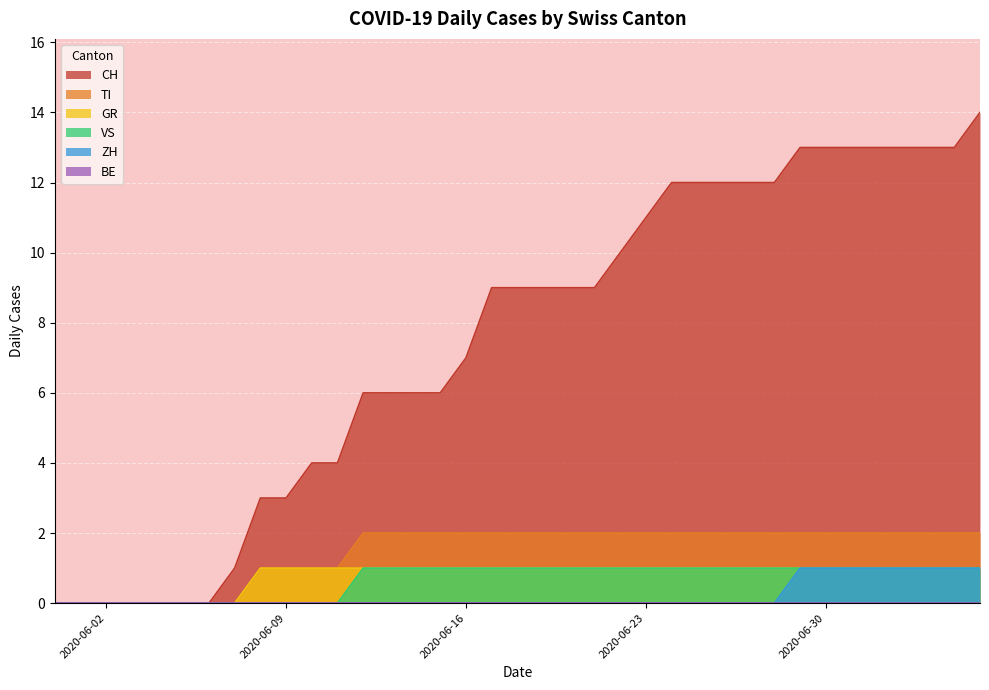

Reading left to right, extract all data points from this chart.

CH: 0	0	0	0	0	0	0	1	3	3	4	4	6	6	6	6	7	9	9	9	9	9	10	11	12	12	12	12	12	13	13	13	13	13	13	13	14
TI: 0	0	0	0	0	0	0	0	1	1	1	1	2	2	2	2	2	2	2	2	2	2	2	2	2	2	2	2	2	2	2	2	2	2	2	2	2
GR: 0	0	0	0	0	0	0	0	1	1	1	1	1	1	1	1	1	1	1	1	1	1	1	1	1	1	1	1	1	1	1	1	1	1	1	1	1
VS: 0	0	0	0	0	0	0	0	0	0	0	0	1	1	1	1	1	1	1	1	1	1	1	1	1	1	1	1	1	1	1	1	1	1	1	1	1
ZH: 0	0	0	0	0	0	0	0	0	0	0	0	0	0	0	0	0	0	0	0	0	0	0	0	0	0	0	0	0	1	1	1	1	1	1	1	1